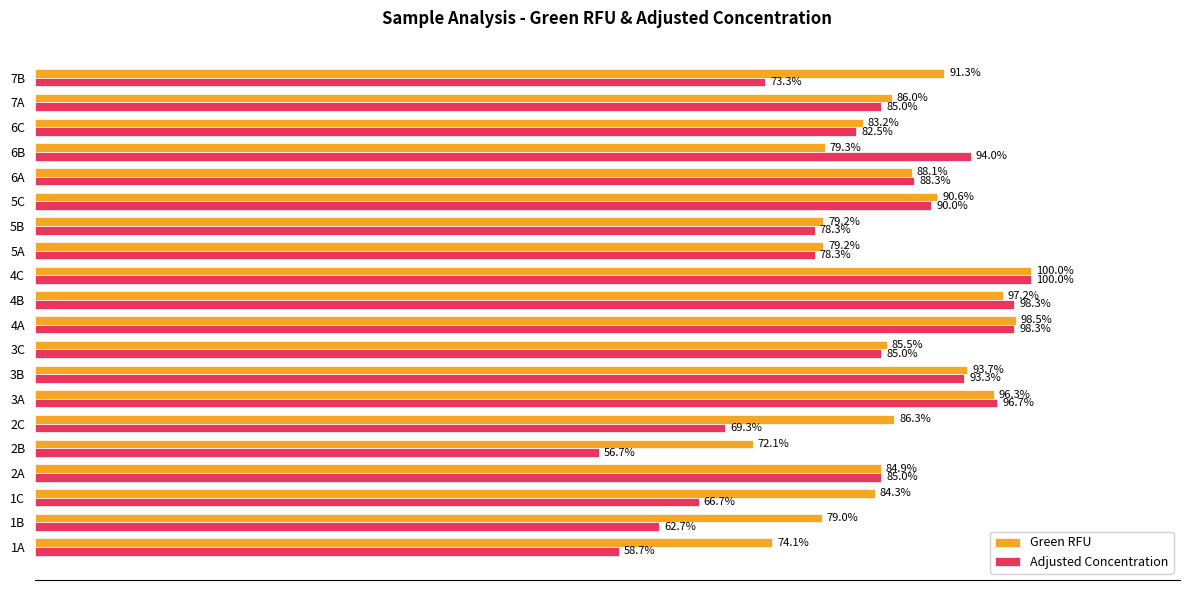

At which category does the chart reach its minimum across all series?

2B